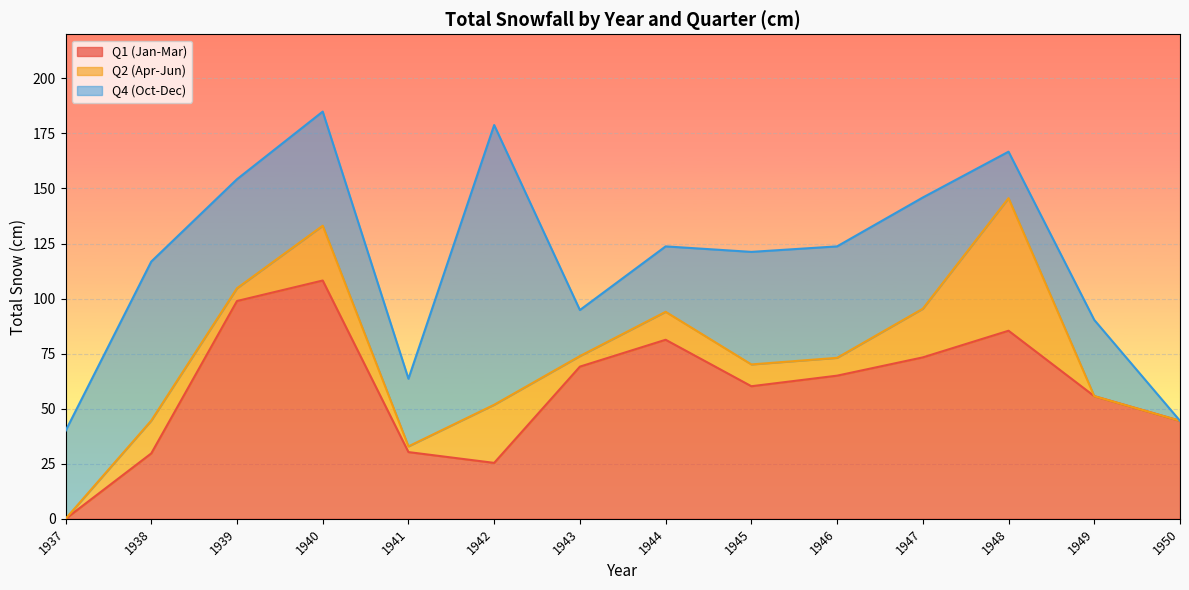

Between which two adjacent categories do Q2 (Apr-Jun) and Q4 (Oct-Dec) first intersect?

1947 and 1948